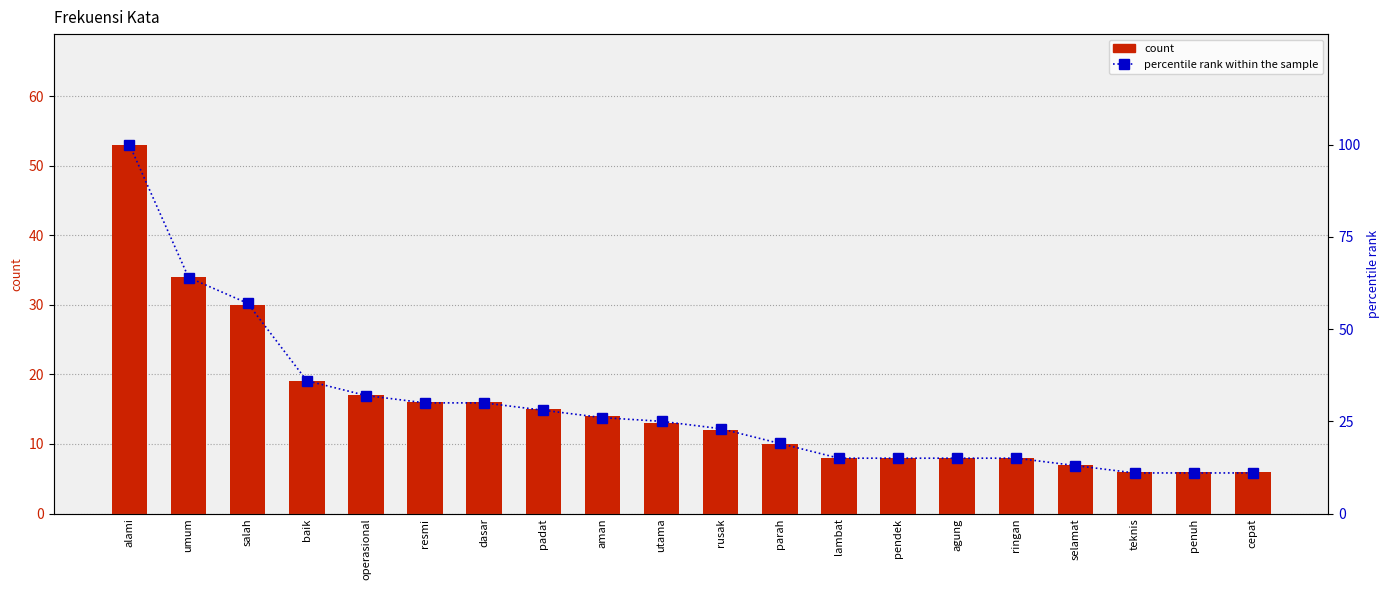

The percentile rank within the sample series shows 44 at operasional. True or false?

False